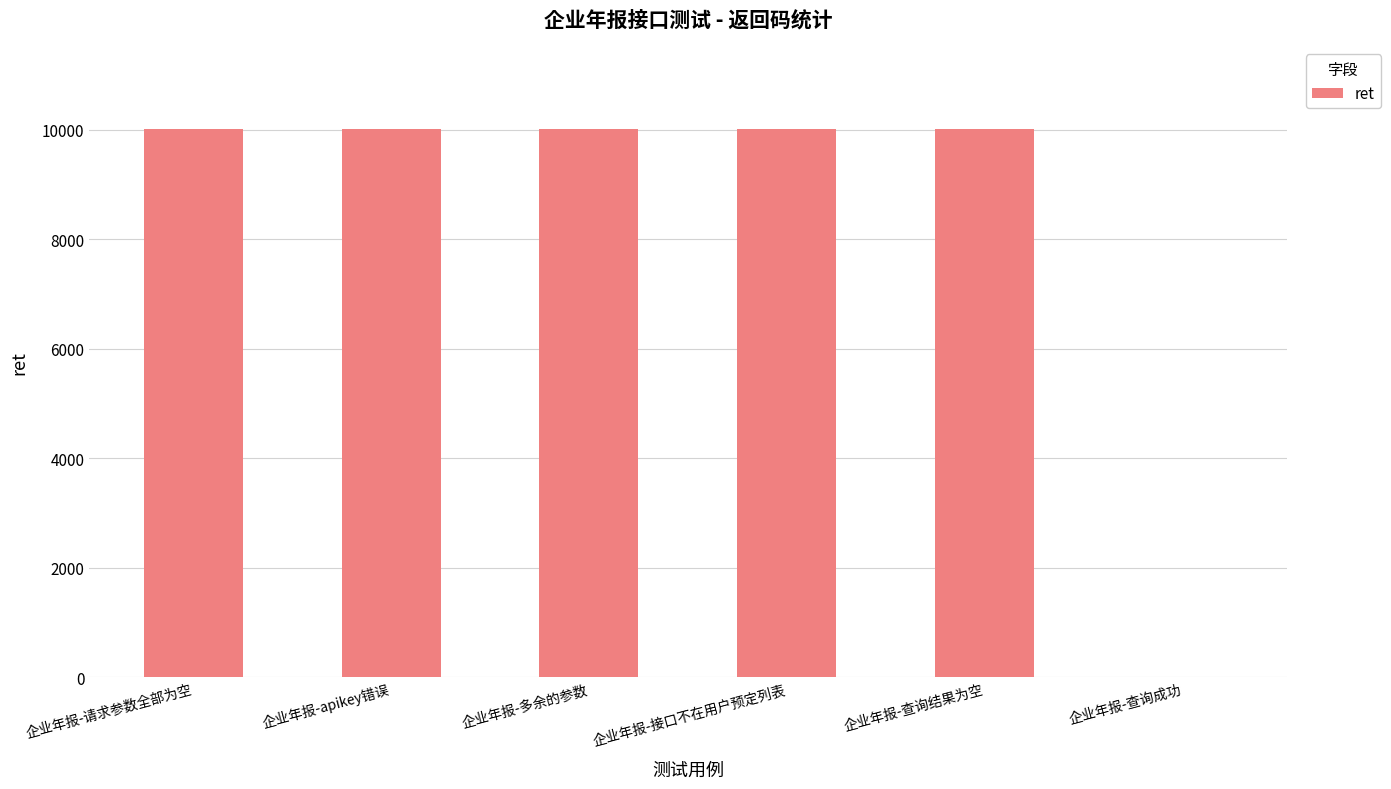

What is the maximum value shown in the chart?

10010